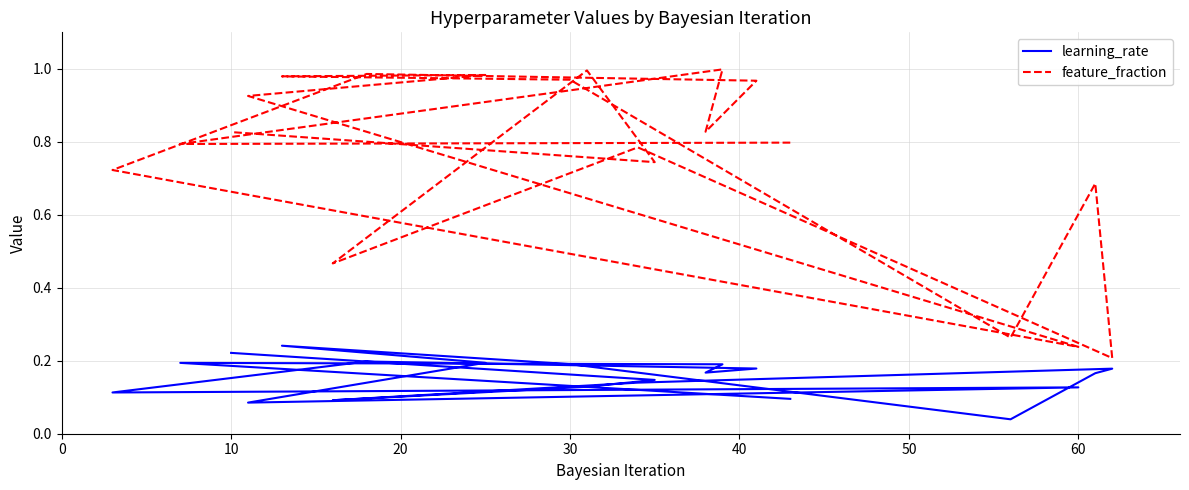

What is the label of the 14th point from the right?

60